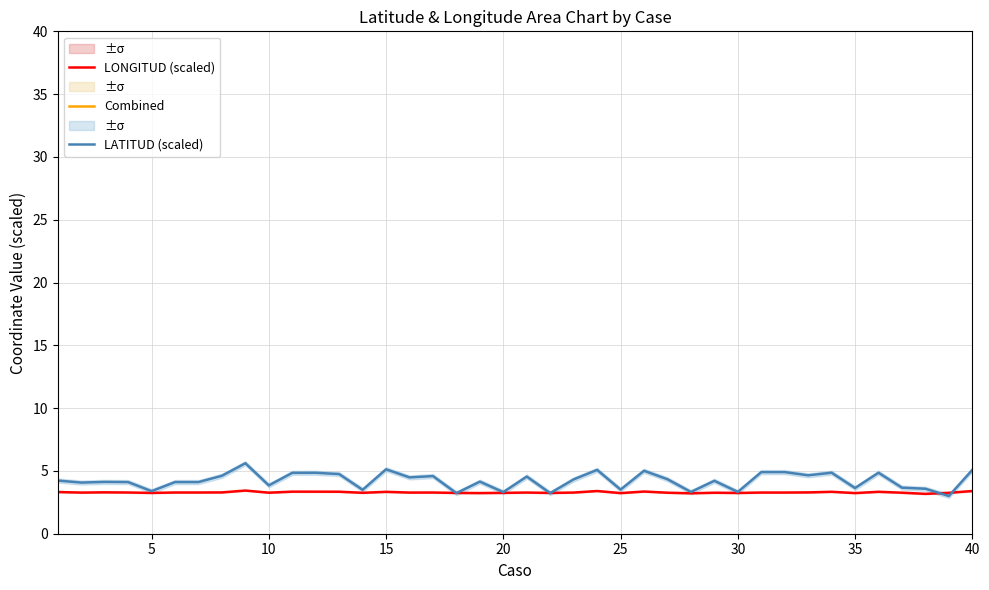

In LONGITUD (scaled), how many points are lower than both neighbors (excluding endpoints)?

12